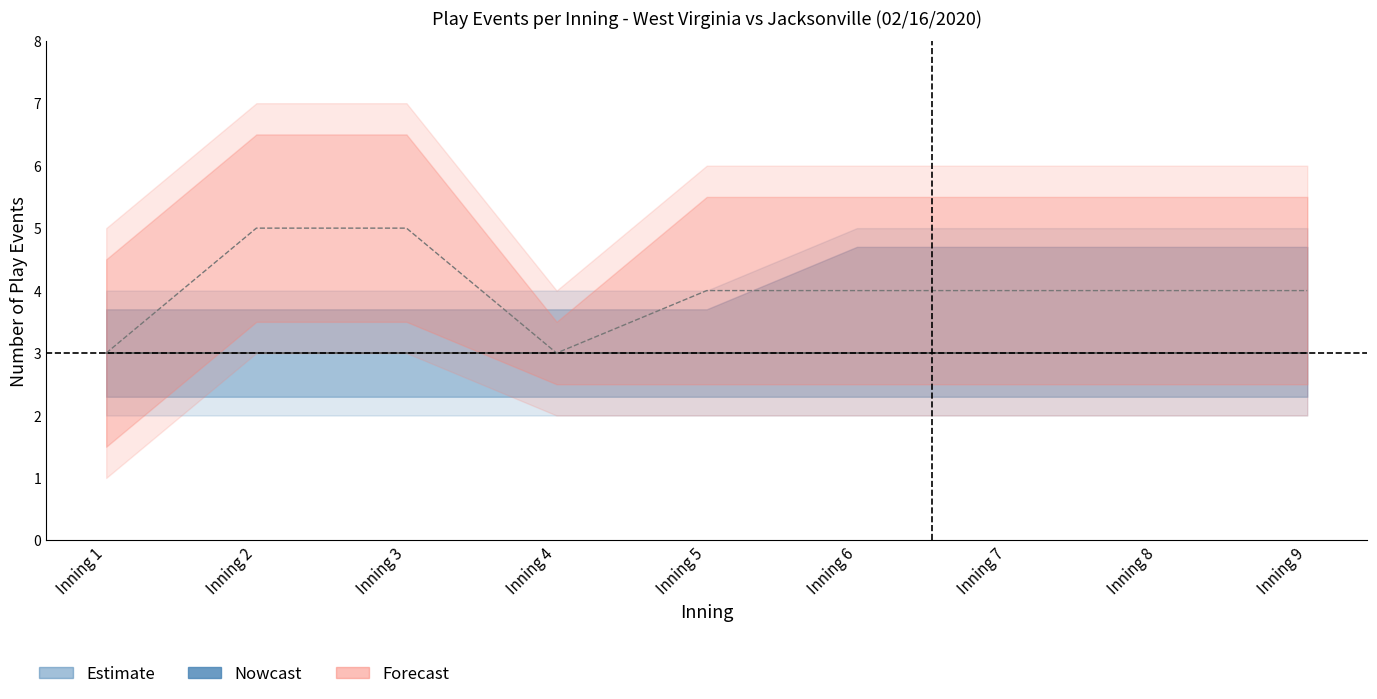

Reading left to right, transcribe all the data shown in this chart.

top_events_per_inning: Inning 1=3	Inning 2=3	Inning 3=3	Inning 4=3	Inning 5=3	Inning 6=3	Inning 7=3	Inning 8=3	Inning 9=3
bot_events_per_inning: Inning 1=3	Inning 2=5	Inning 3=5	Inning 4=3	Inning 5=4	Inning 6=4	Inning 7=4	Inning 8=4	Inning 9=4
top_upper: Inning 1=4	Inning 2=4	Inning 3=4	Inning 4=4	Inning 5=4	Inning 6=5	Inning 7=5	Inning 8=5	Inning 9=5
top_lower: Inning 1=2	Inning 2=2	Inning 3=2	Inning 4=2	Inning 5=2	Inning 6=2	Inning 7=2	Inning 8=2	Inning 9=2
bot_upper: Inning 1=5	Inning 2=7	Inning 3=7	Inning 4=4	Inning 5=6	Inning 6=6	Inning 7=6	Inning 8=6	Inning 9=6
bot_lower: Inning 1=1	Inning 2=3	Inning 3=3	Inning 4=2	Inning 5=2	Inning 6=2	Inning 7=2	Inning 8=2	Inning 9=2